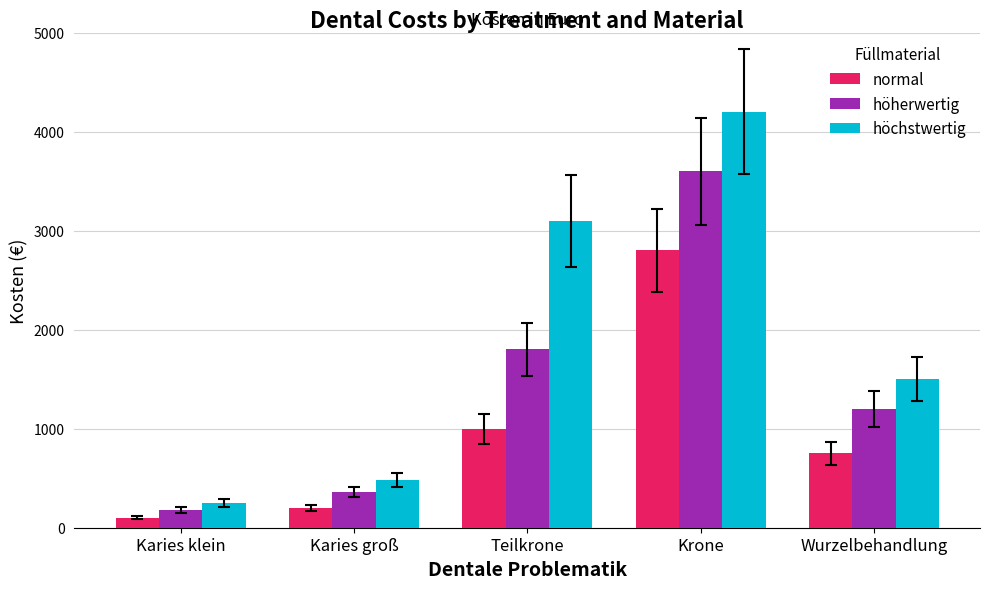

Are the bars grouped side by side (vs. stacked)?

Yes